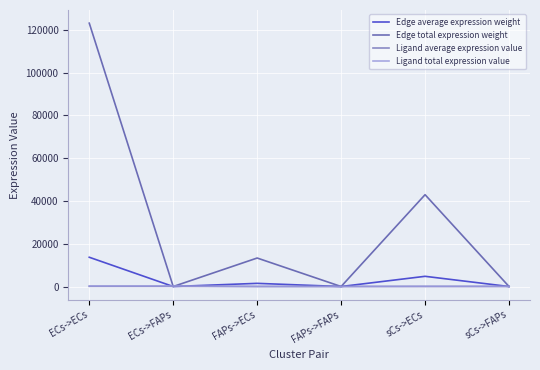

How many lines are shown in the chart?

4